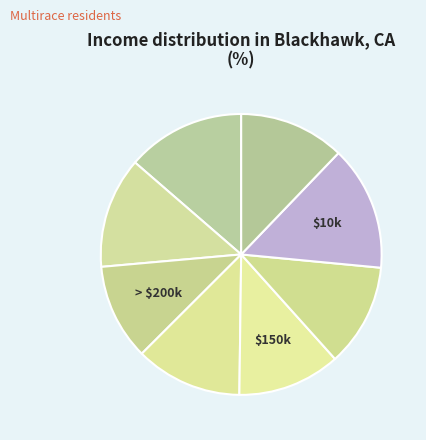

How many slices are in this pie chart?

8